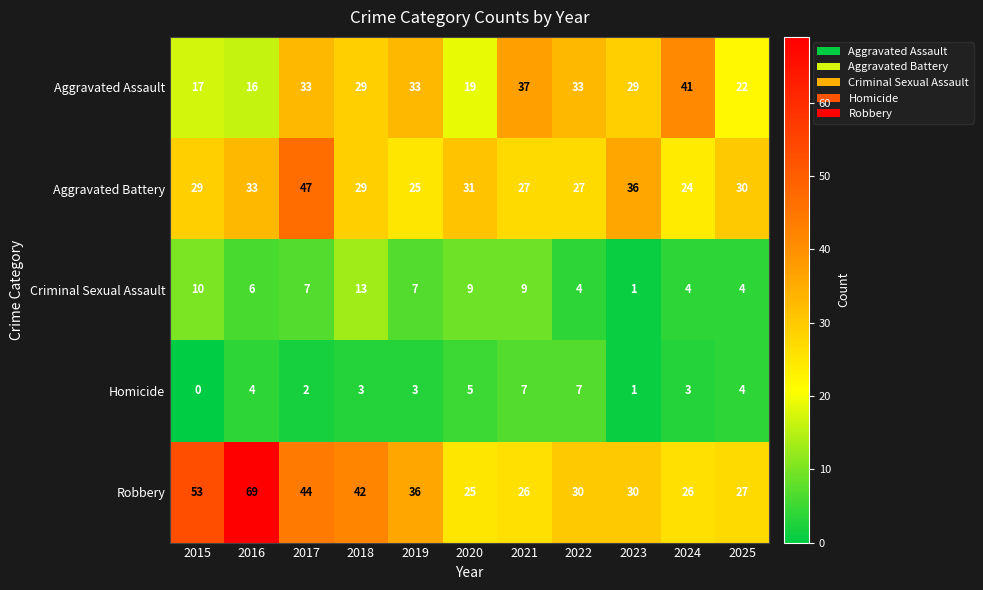

What is the difference between the Aggravated Assault values at 2019 and 2015?

16